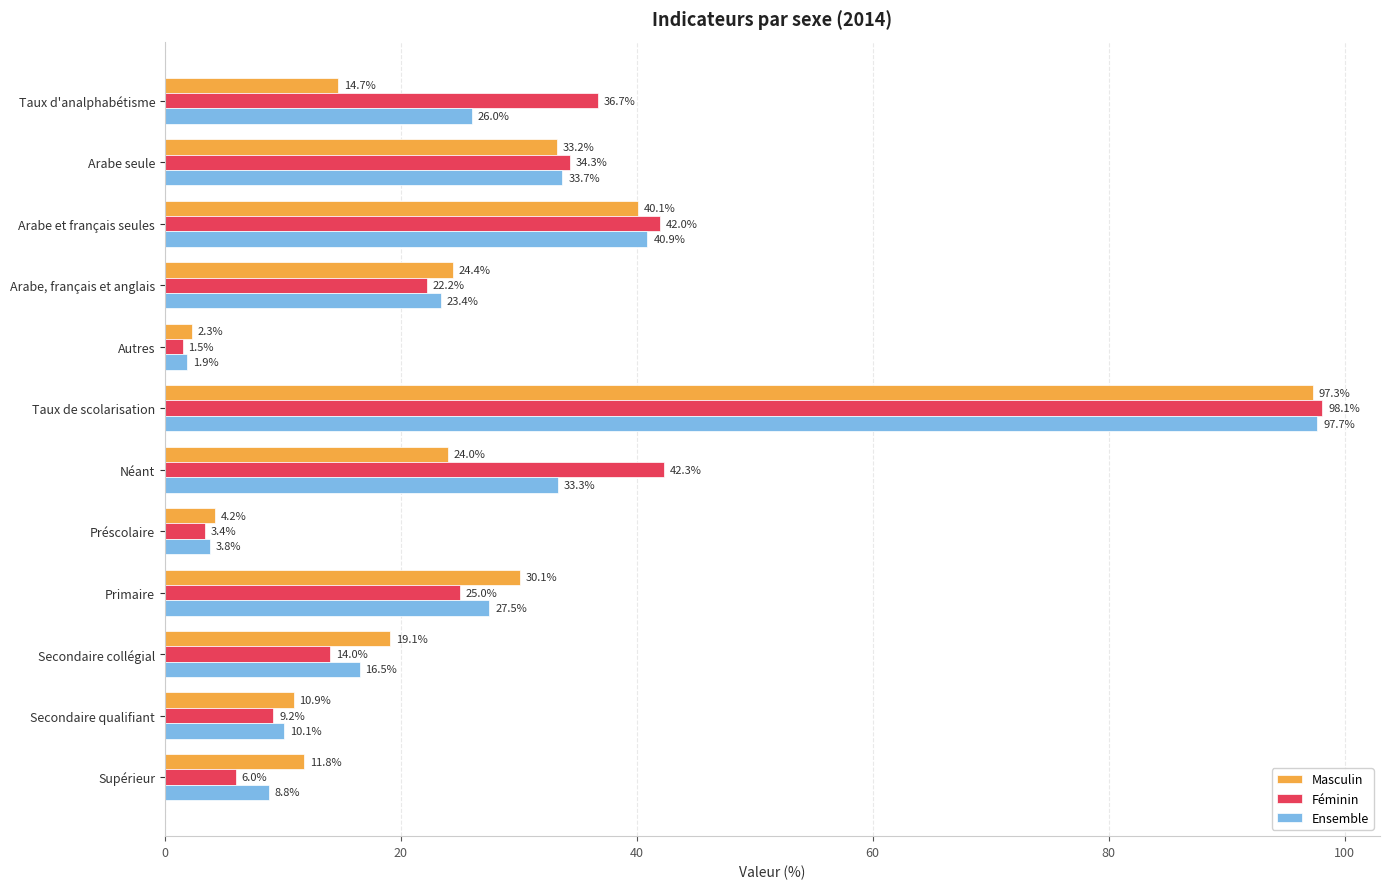

Which series has the widest spread of values?

Féminin